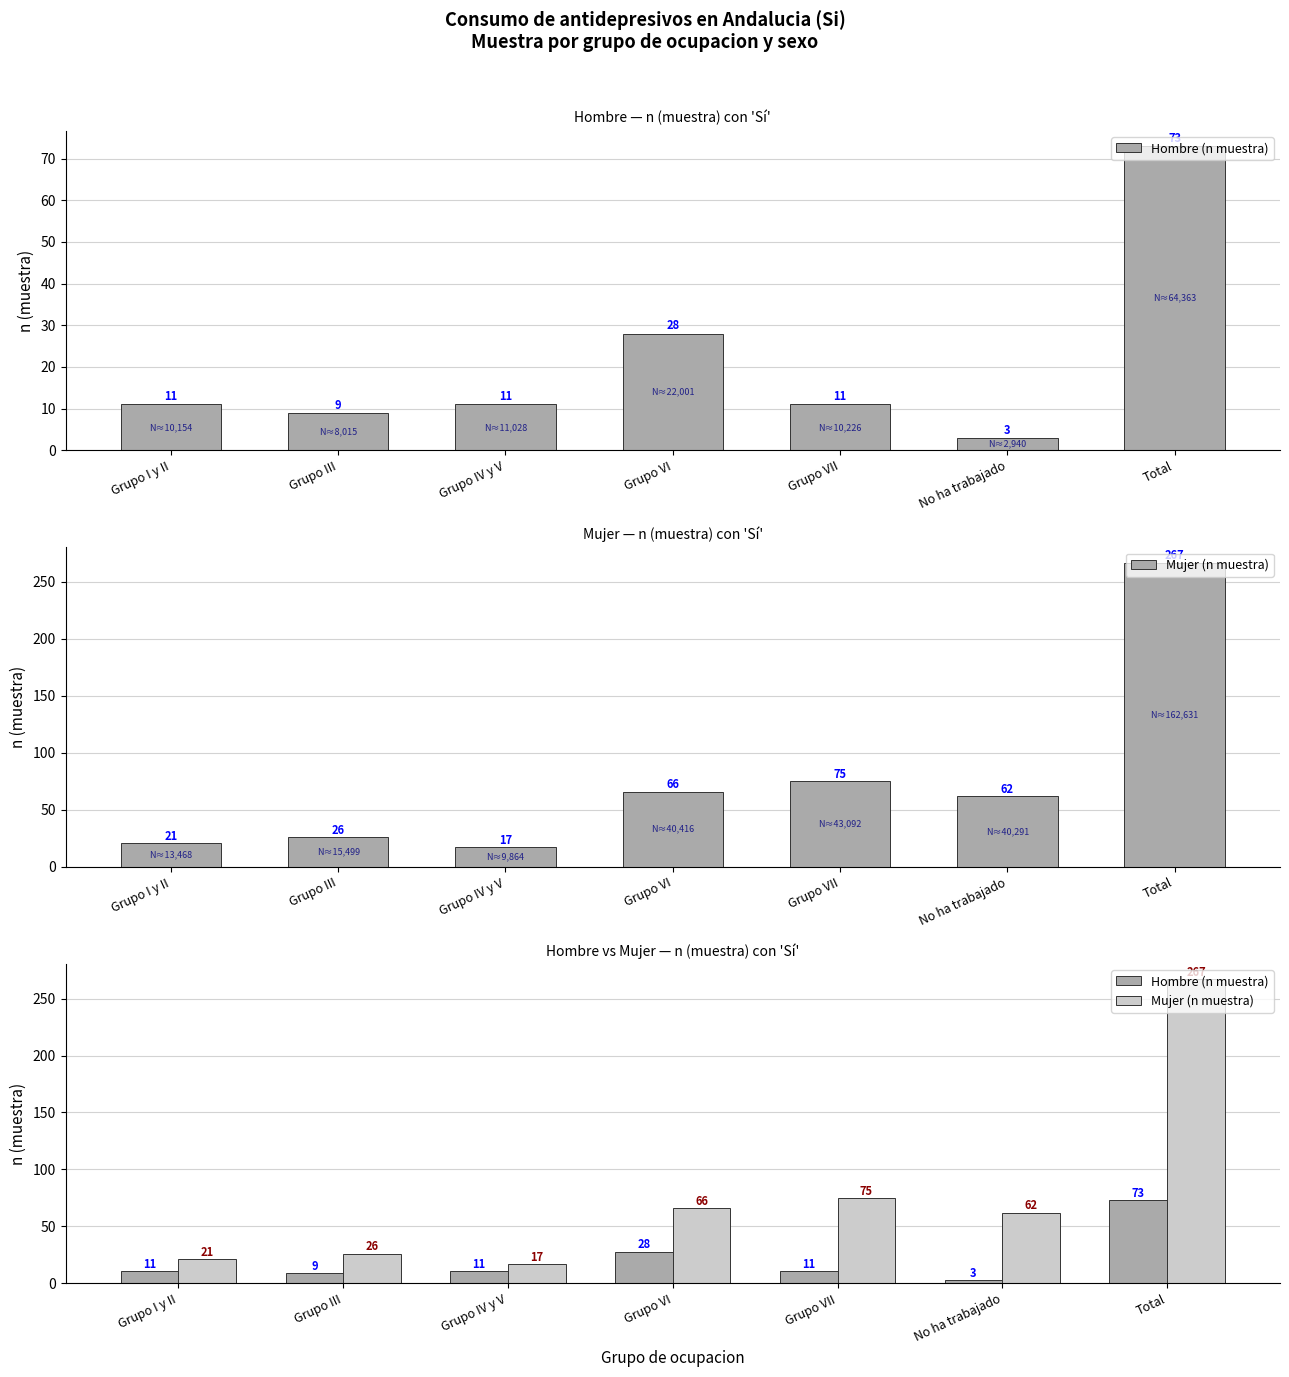

At which label does Hombre (n muestra) first exceed 11?

Grupo VI